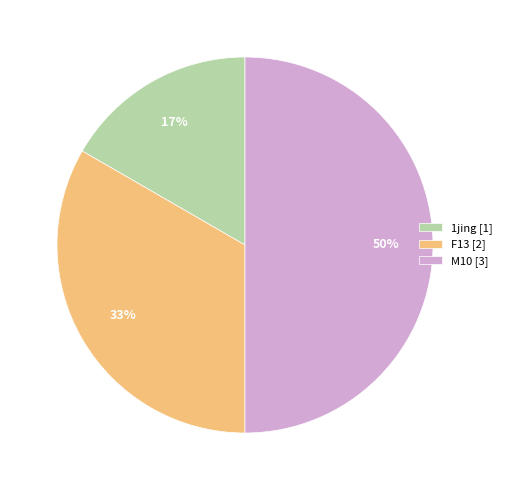

How many slices are in this pie chart?

3